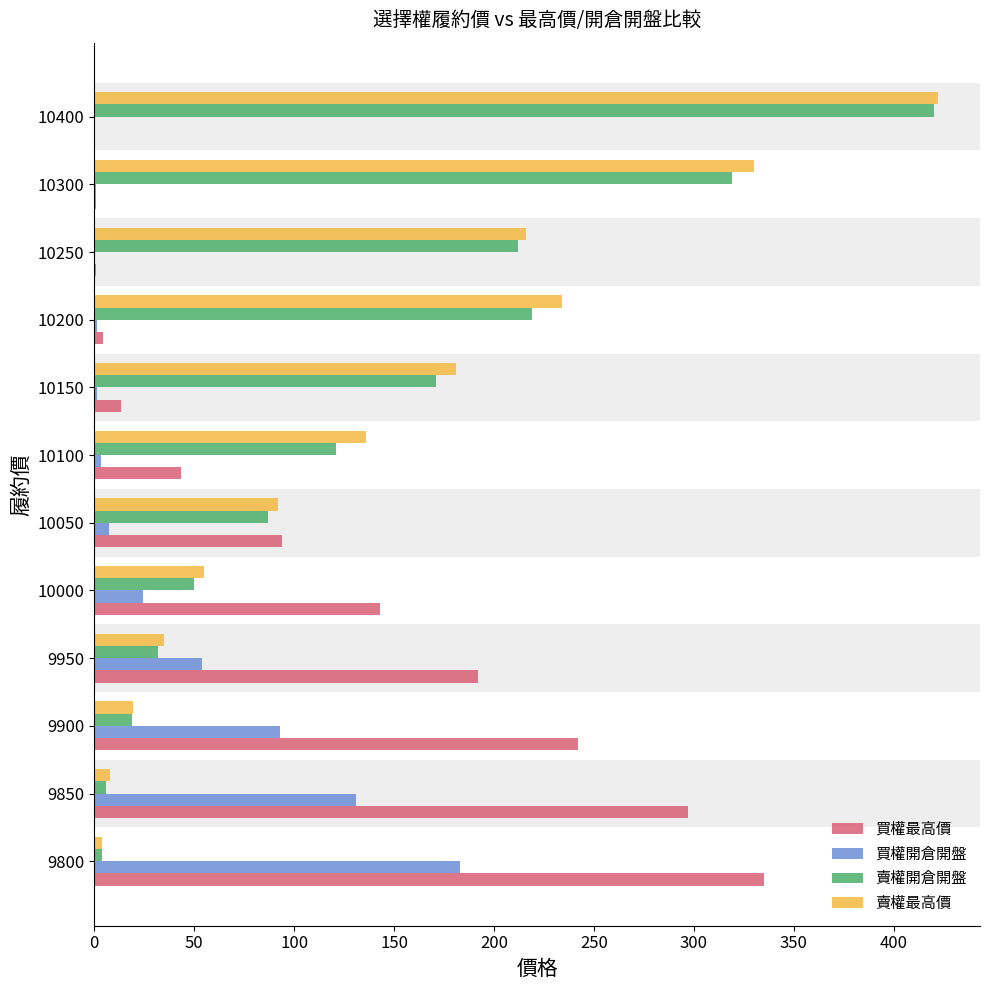

What is the average value of the 買權開倉開盤 series?

41.7